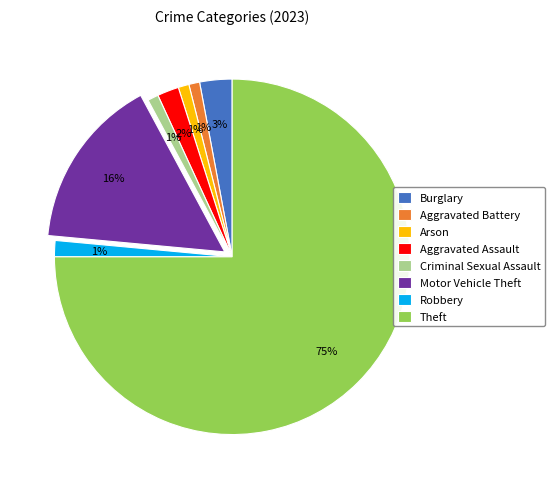

Combined, do Arson and Motor Vehicle Theft account for over 50%?

No